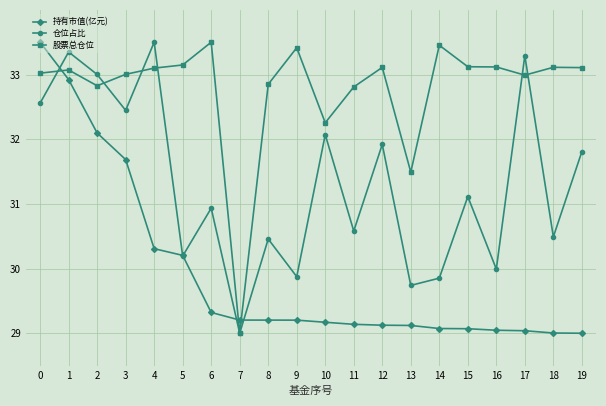

Rank the series by their average value, from highest to lowest.

股票总仓位, 仓位占比, 持有市值(亿元)